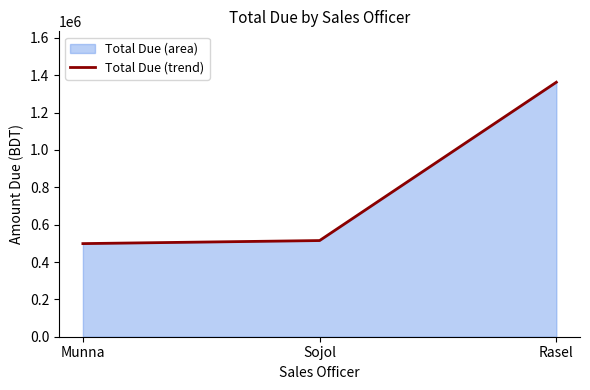

Rank the categories by value from lowest to highest.

Munna, Sojol, Rasel